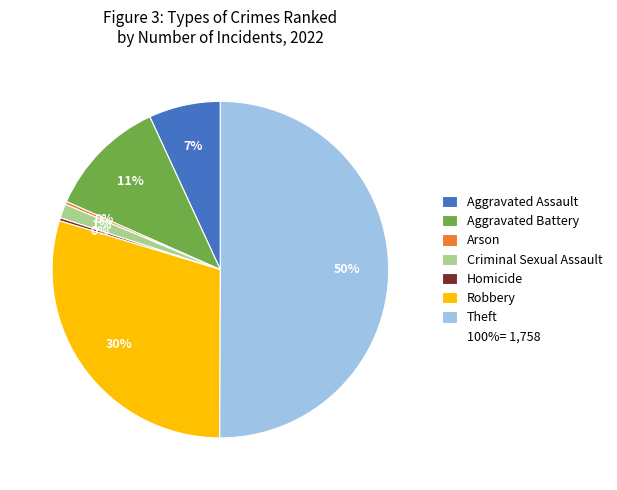

To the nearest percent, what is the average slice percentage?

14%